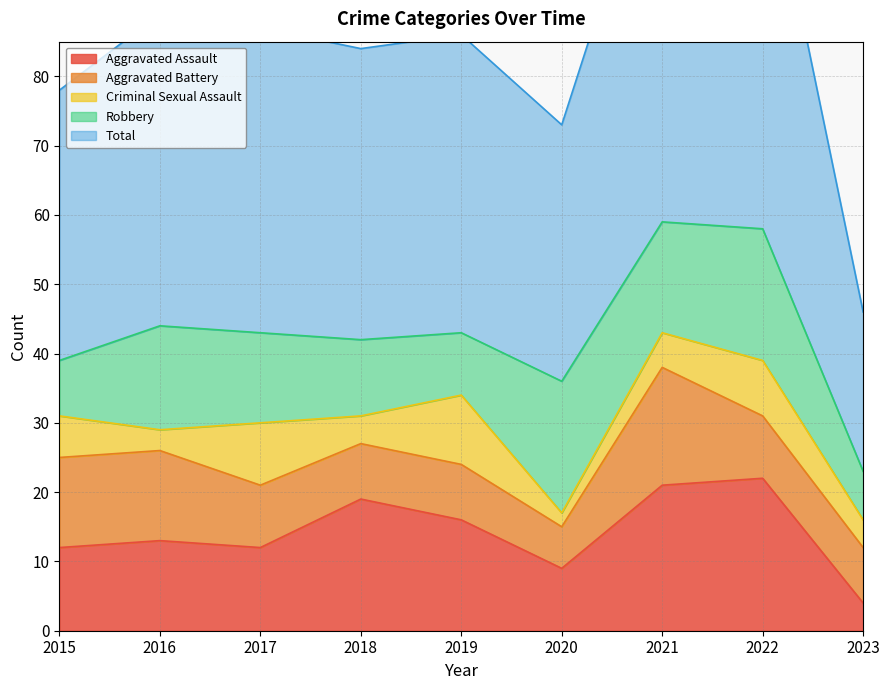

True or false: Criminal Sexual Assault has more than 2 points higher than both neighbors.

True